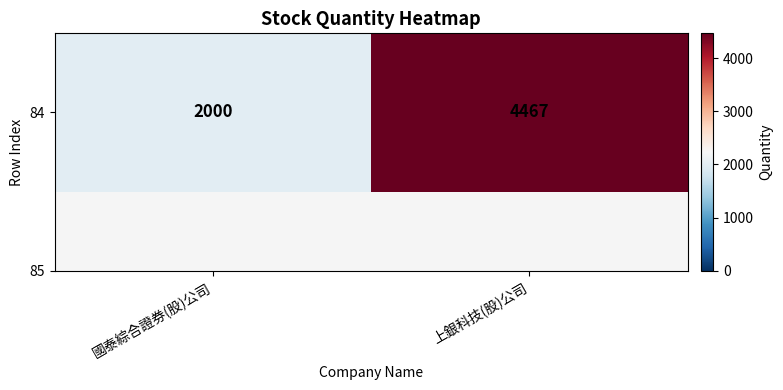

What is the change in value from 國泰綜合證券(股)公司 to 上銀科技(股)公司?

+2467